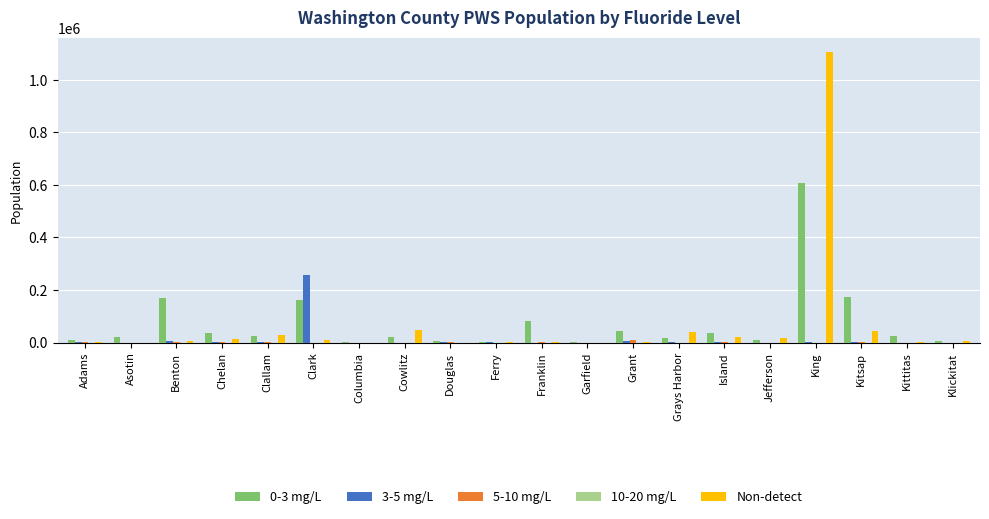

At which label does Non-detect reach its peak?

King